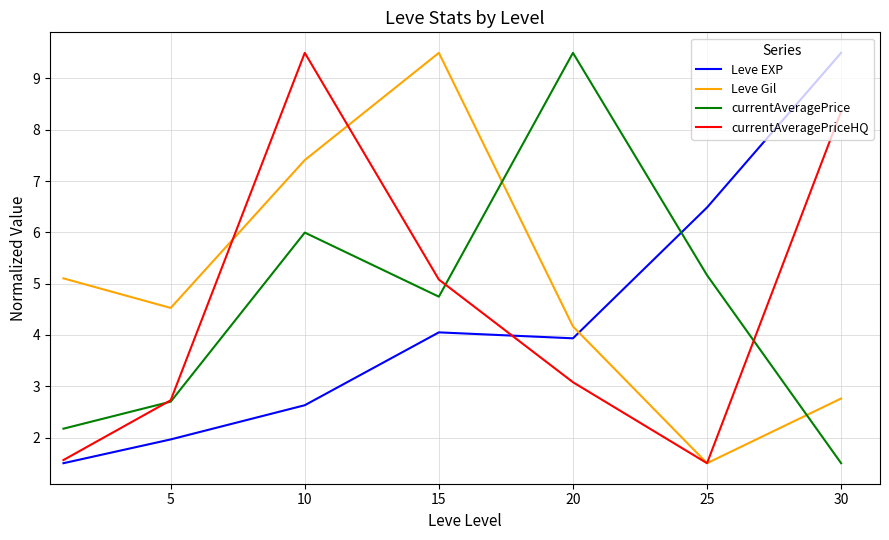

What is the greatest value displayed?

9.5